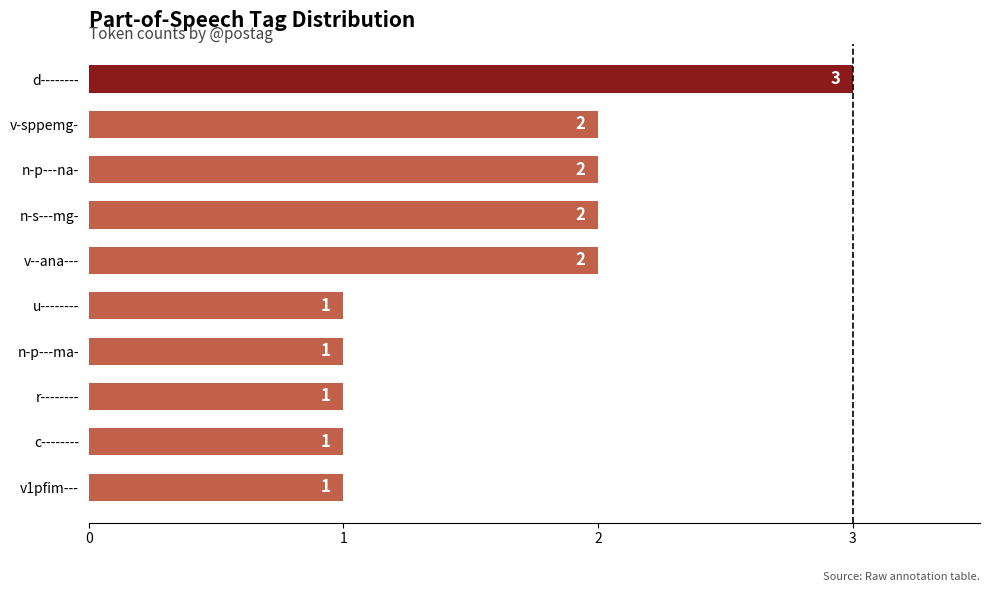

What is the change in value from n-p---na- to d--------?

+1